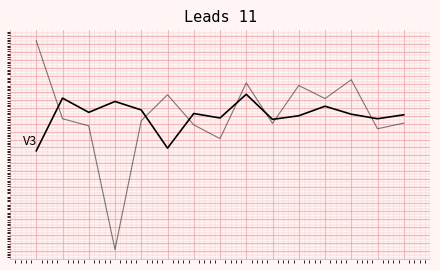

Is it true that col_1 equals -2.0 at 7?

False